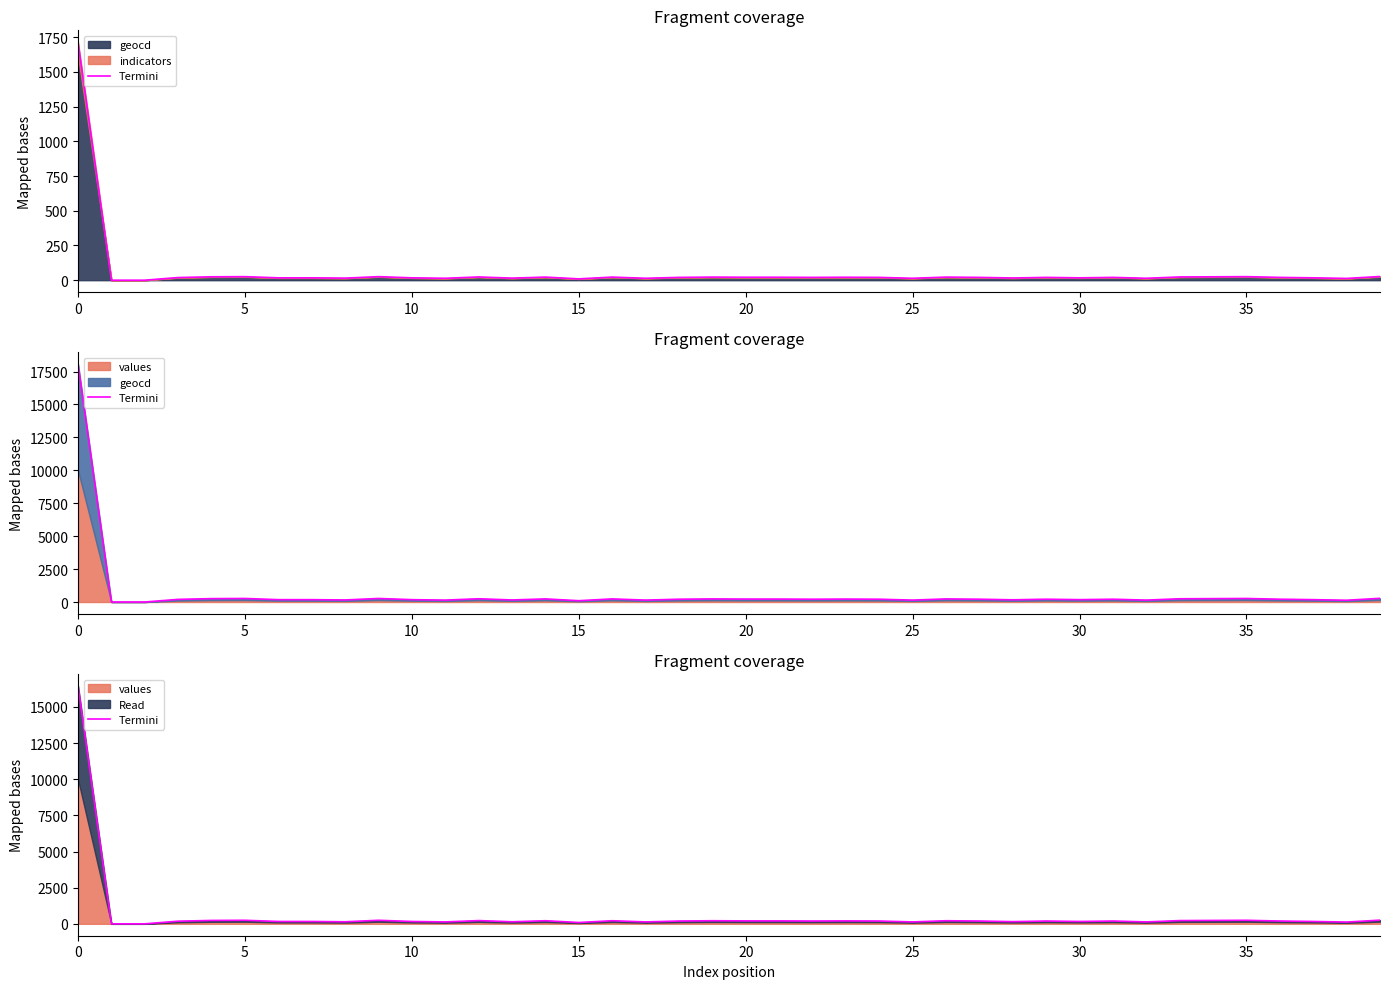

What is the sum of all values?

23349